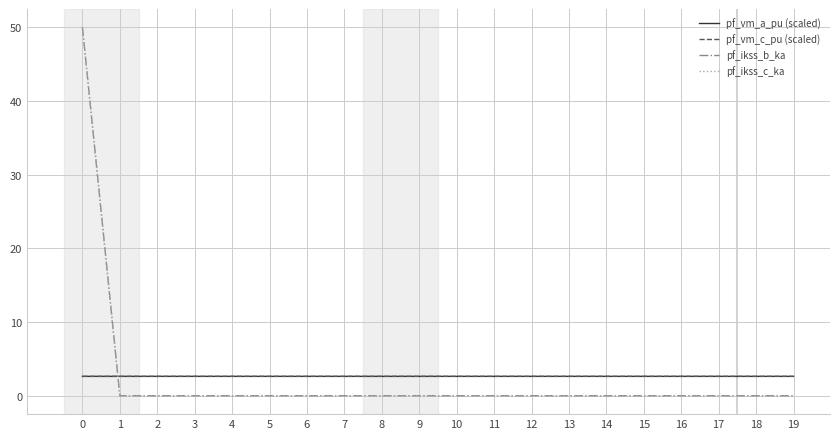

What is the greatest value displayed?

50.0